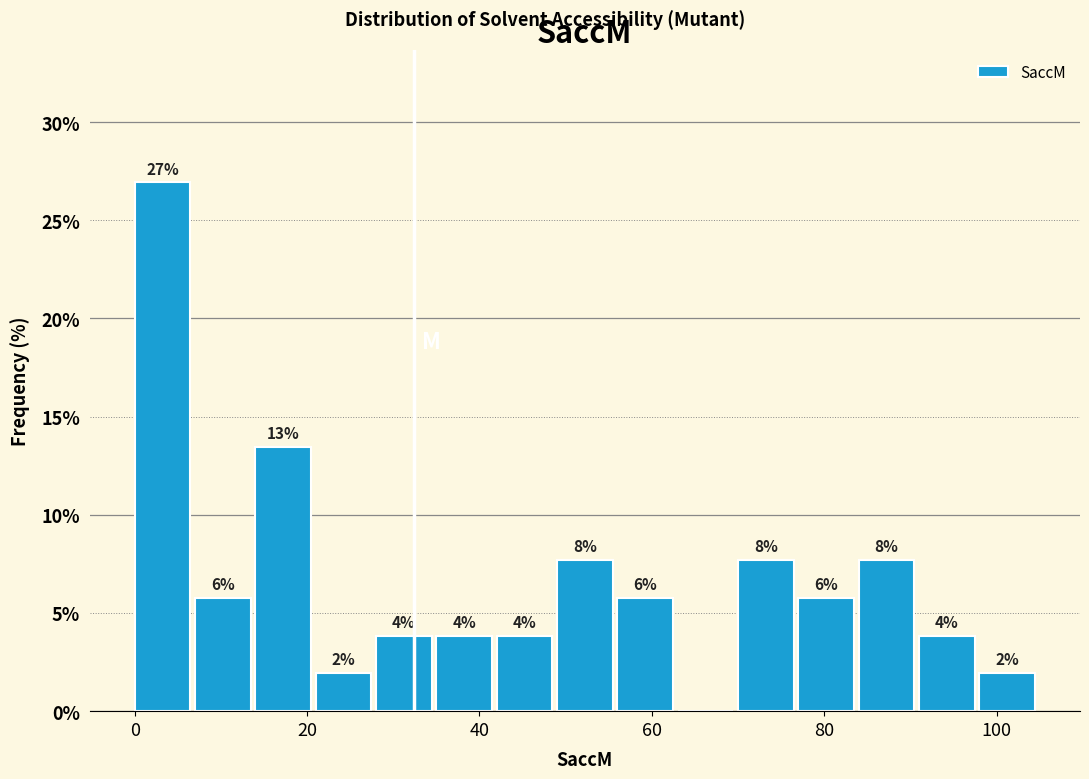

Around what value on the x-axis is the tallest bar? Give the approximate position of its centre, as read against the axis.

4